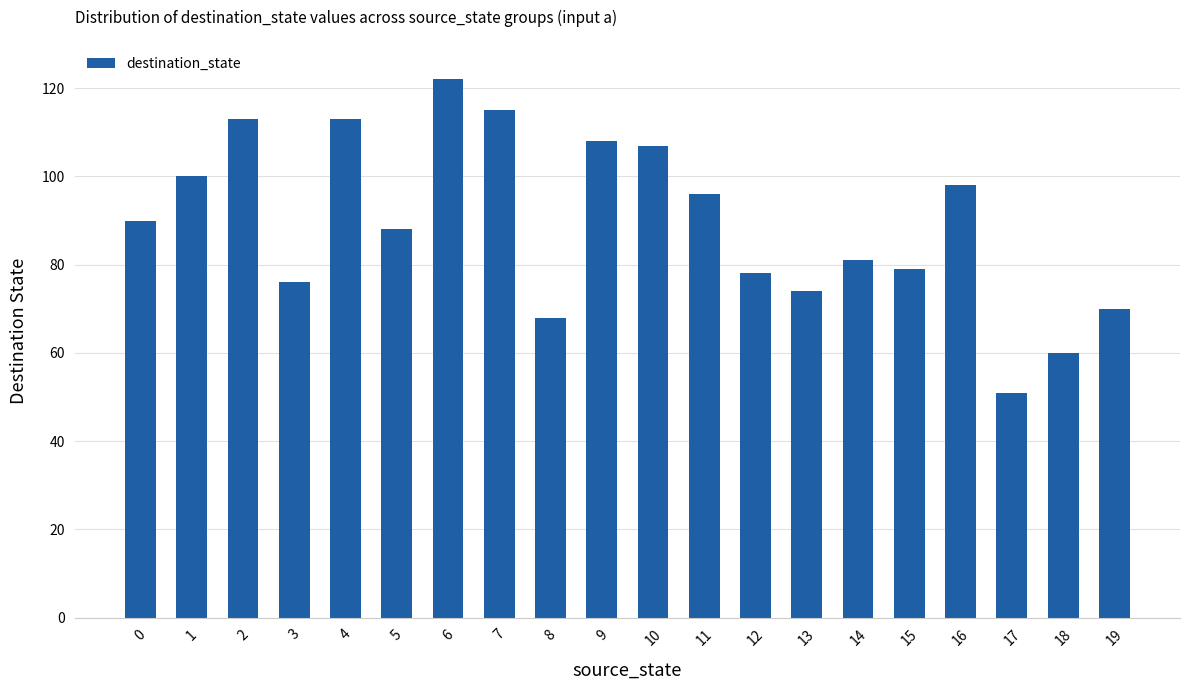

What value does the data have at 3?

76